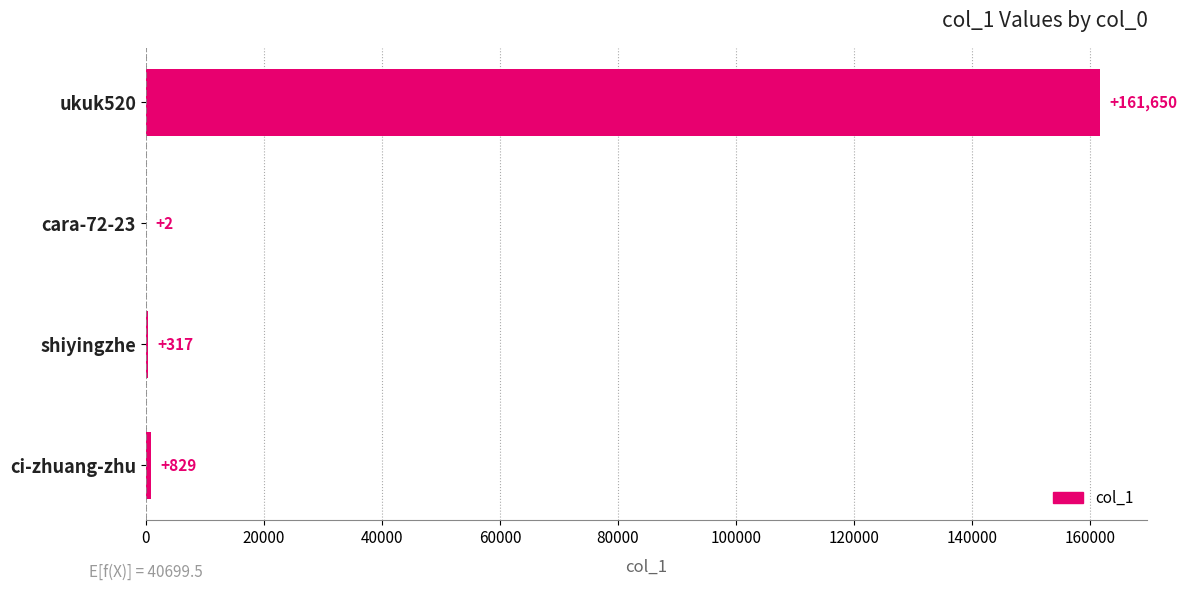

What is the maximum value shown in the chart?

161650